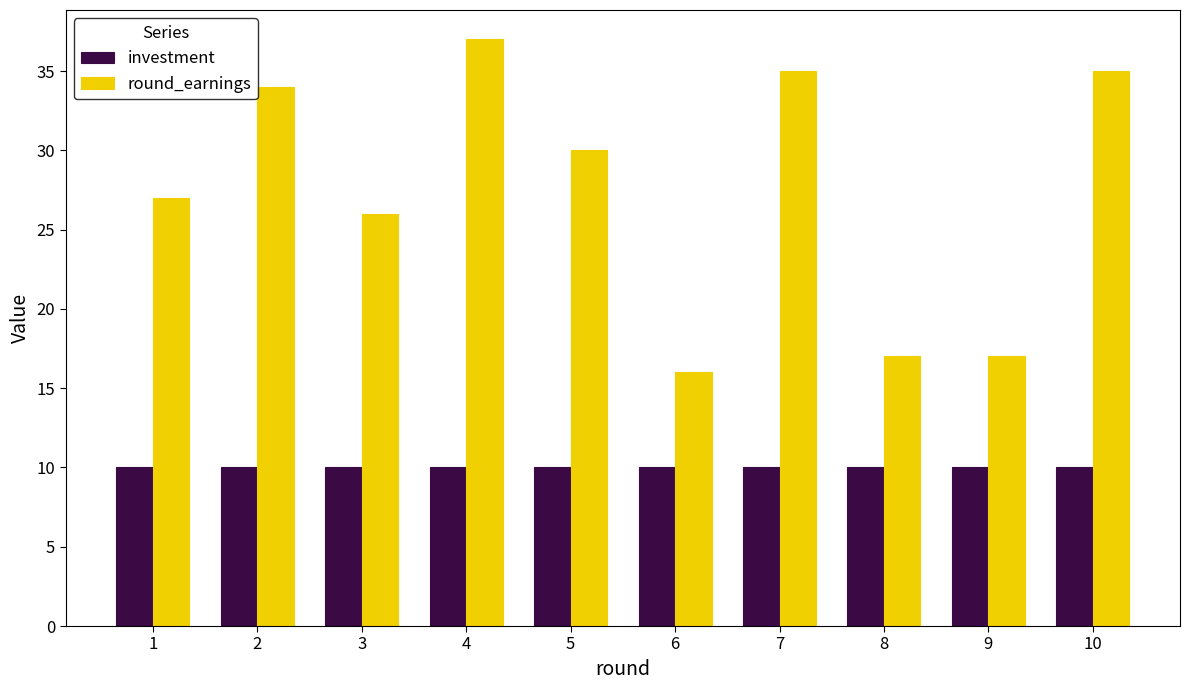

Reading left to right, extract all data points from this chart.

investment: 10	10	10	10	10	10	10	10	10	10
round_earnings: 27	34	26	37	30	16	35	17	17	35